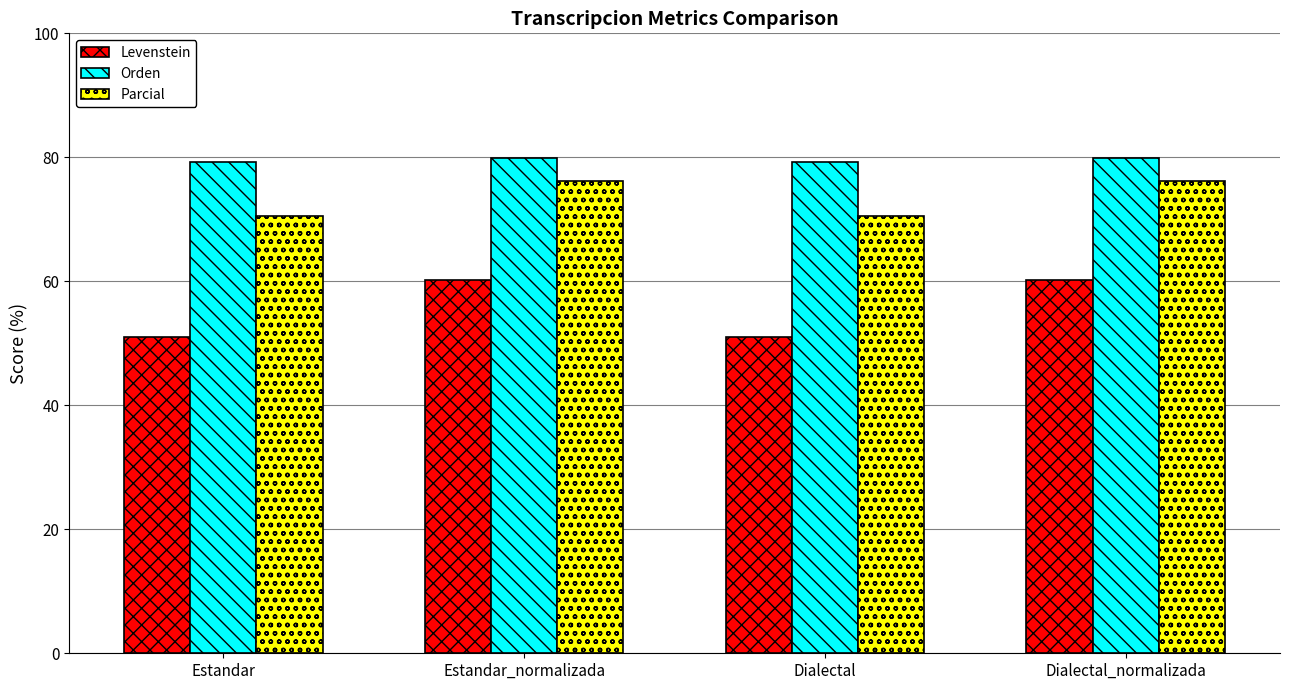

Reading left to right, list all the values displayed in this chart.

Levenstein: Estandar=51.1	Estandar_normalizada=60.2	Dialectal=51.1	Dialectal_normalizada=60.2
Orden: Estandar=79.2	Estandar_normalizada=79.8	Dialectal=79.2	Dialectal_normalizada=79.8
Parcial: Estandar=70.6	Estandar_normalizada=76.2	Dialectal=70.6	Dialectal_normalizada=76.2